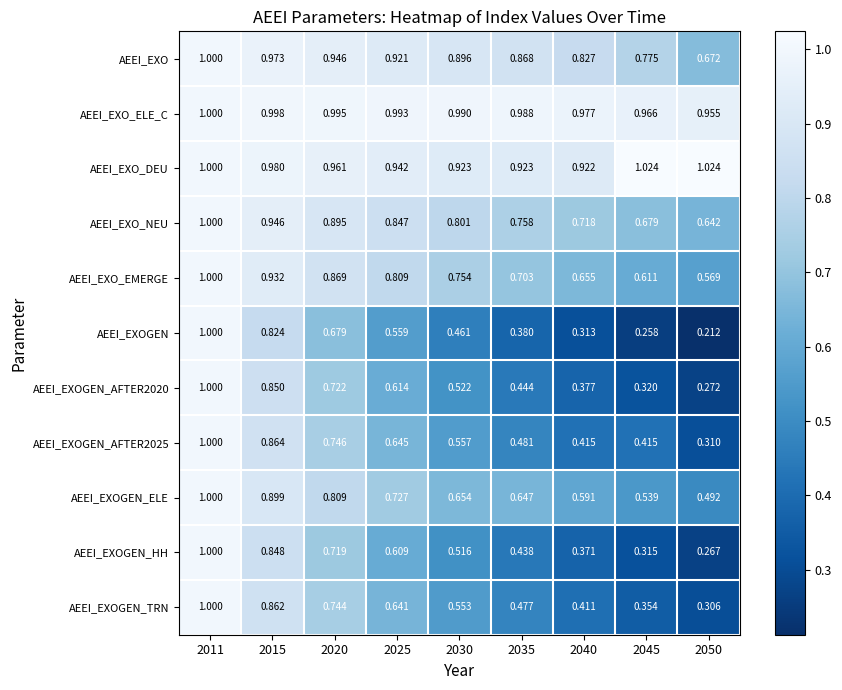

Rank the series at 2030 from highest to lowest value.

AEEI_EXO_ELE_C, AEEI_EXO_DEU, AEEI_EXO, AEEI_EXO_NEU, AEEI_EXO_EMERGE, AEEI_EXOGEN_ELE, AEEI_EXOGEN_AFTER2025, AEEI_EXOGEN_TRN, AEEI_EXOGEN_AFTER2020, AEEI_EXOGEN_HH, AEEI_EXOGEN